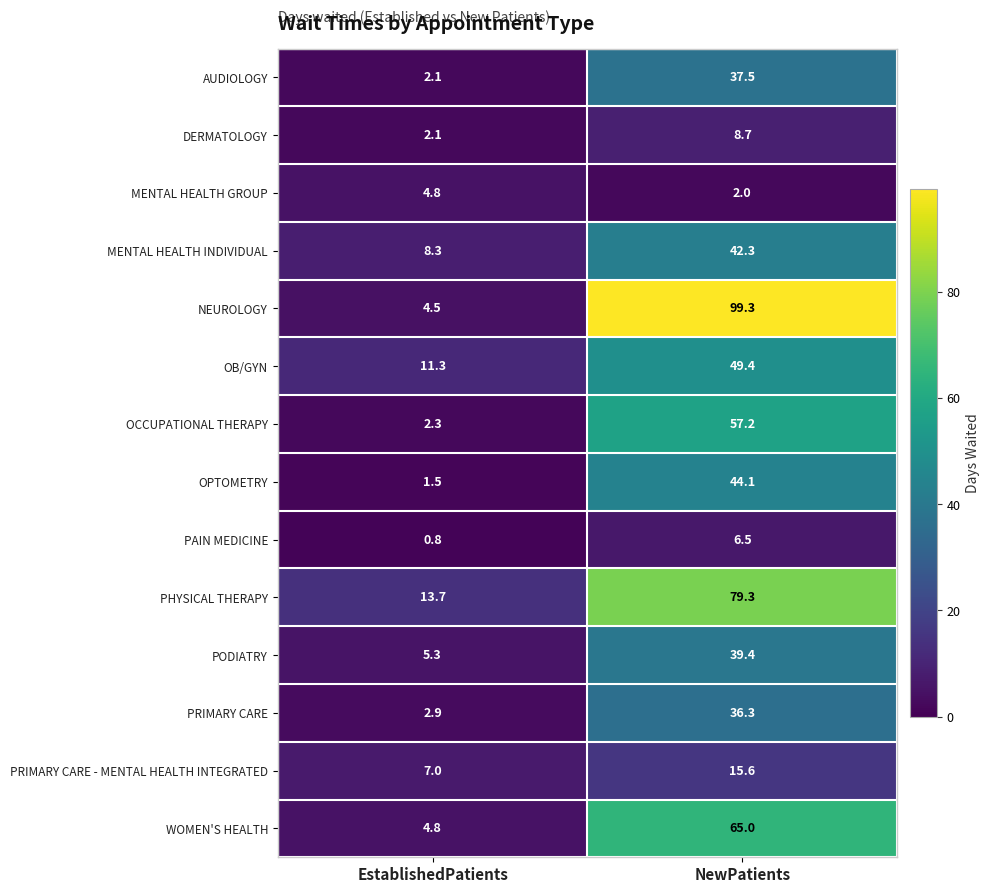

What is the sum of the PAIN MEDICINE values at EstablishedPatients and NewPatients?

7.3